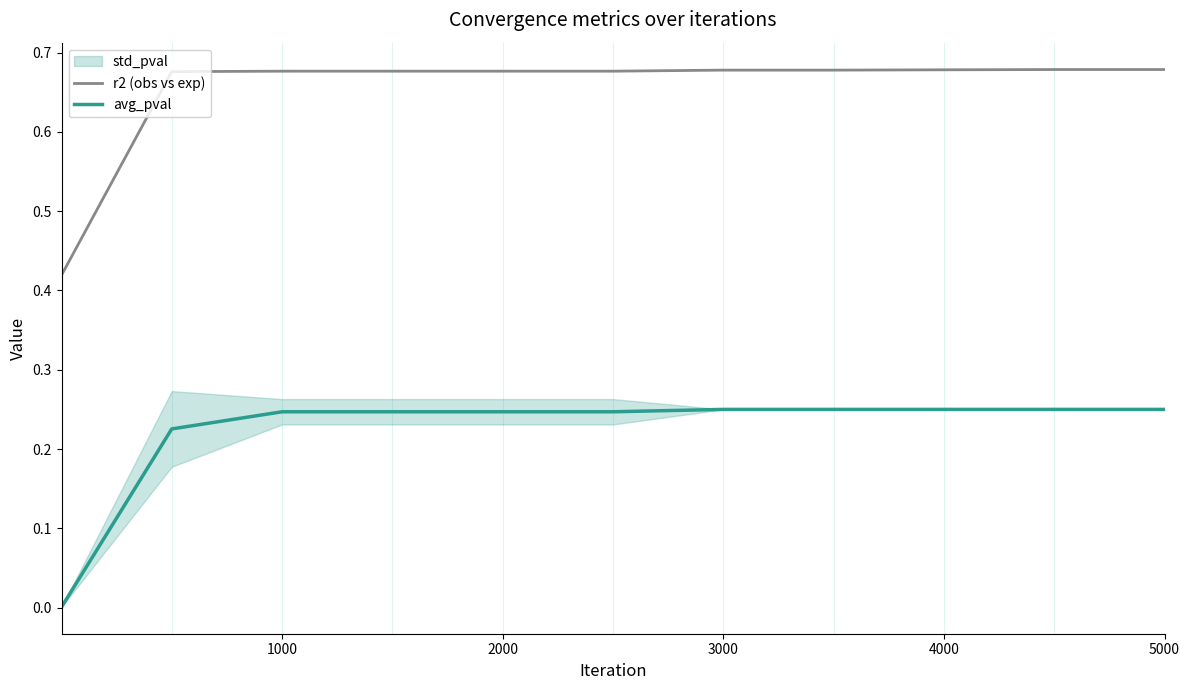

Reading left to right, extract all data points from this chart.

r2 (obs vs exp): 0.4	0.7	0.7	0.7	0.7	0.7	0.7	0.7	0.7	0.7	0.7
avg_pval: 0.0	0.2	0.2	0.2	0.2	0.2	0.2	0.2	0.2	0.2	0.2